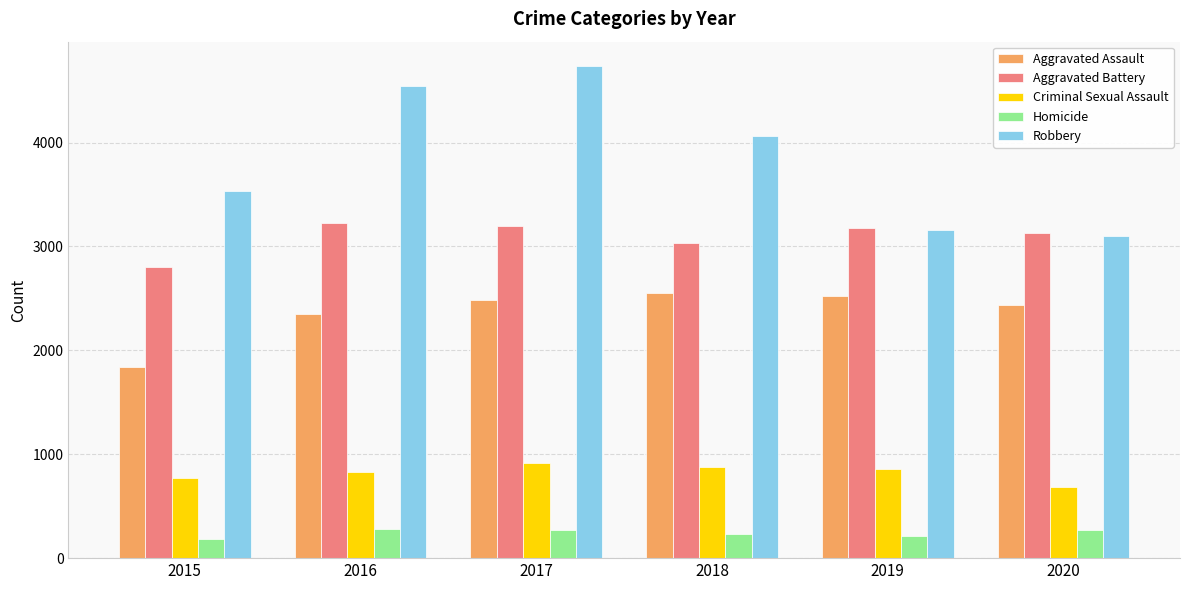

What is the difference between the highest and lowest values at 2015?

3348